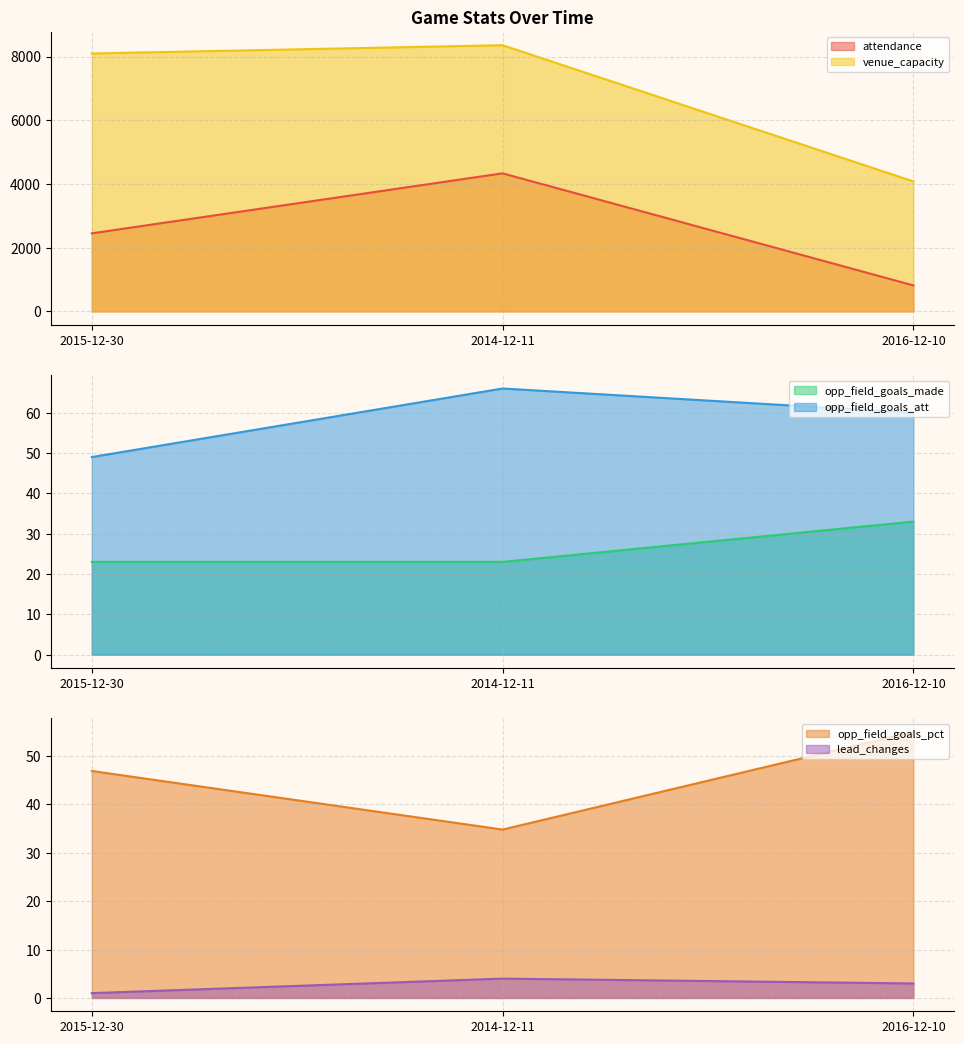

Where does the opp_field_goals_pct series first go above 46?

2015-12-30